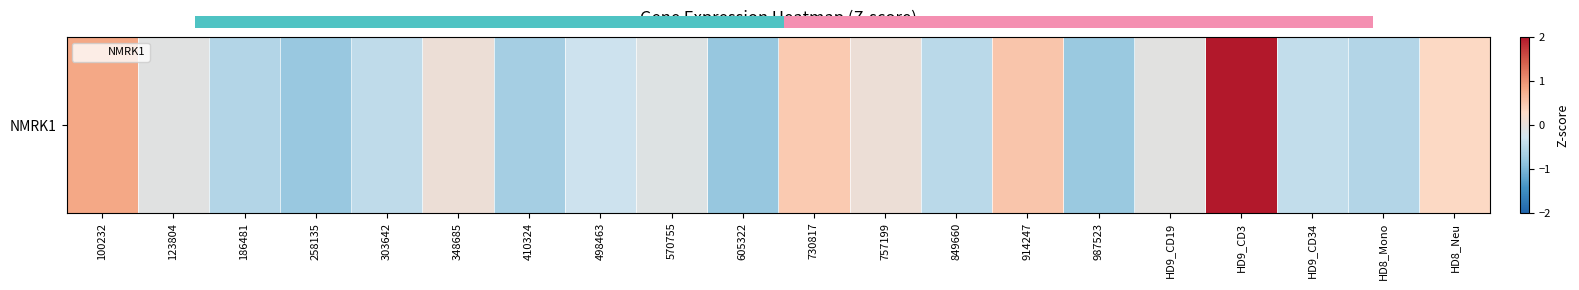

Rank the categories by value from highest to lowest.

HD9_CD3, 100232, 914247, 730817, HD8_Neu, 348685, 757199, HD9_CD19, 123804, 570755, 498463, HD9_CD34, 303642, 849660, 186481, HD8_Mono, 410324, 987523, 258135, 605322